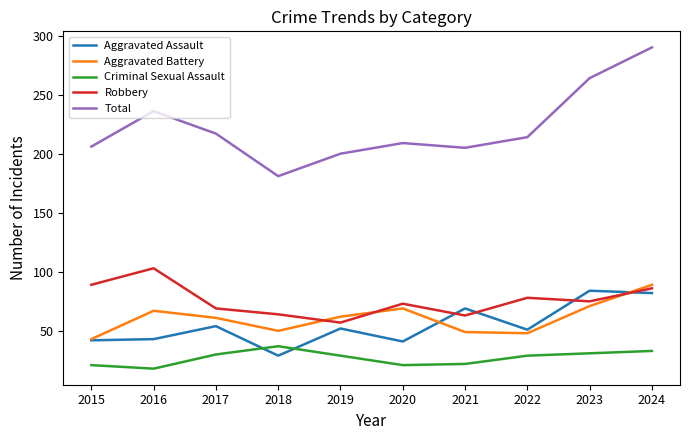

What is the total value across all series at 2018?

361